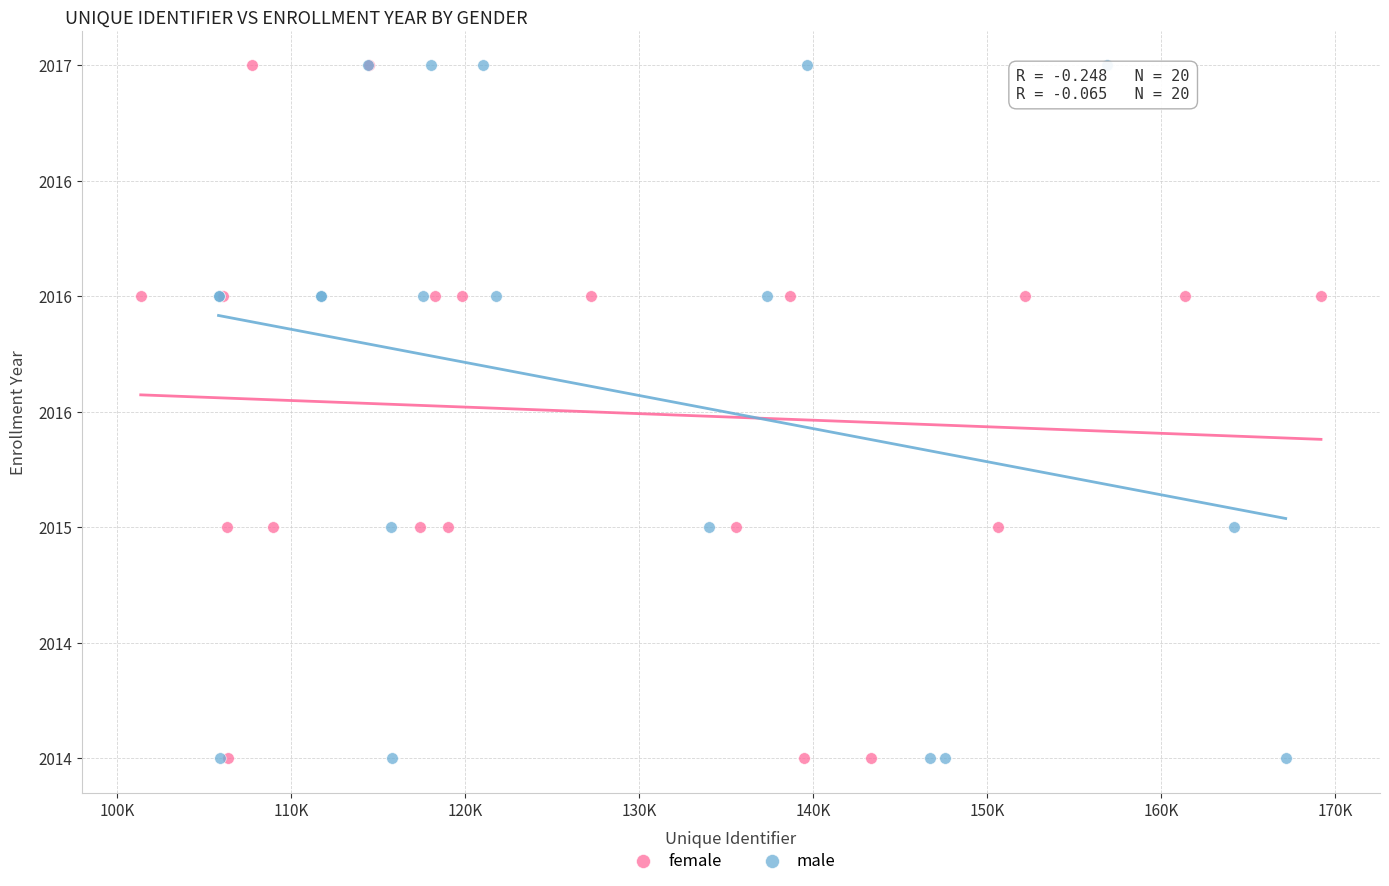

What are all the series names shown in the legend?

female, male